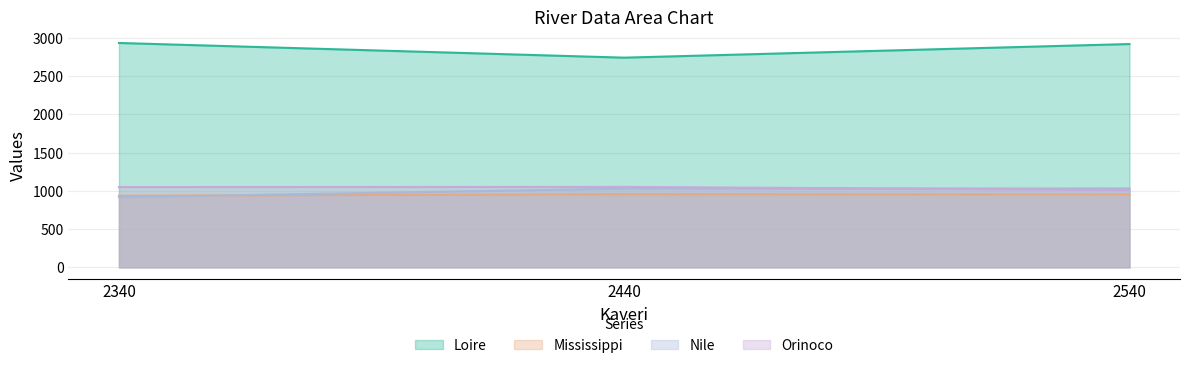

What is the sum of all Nile values?

2976